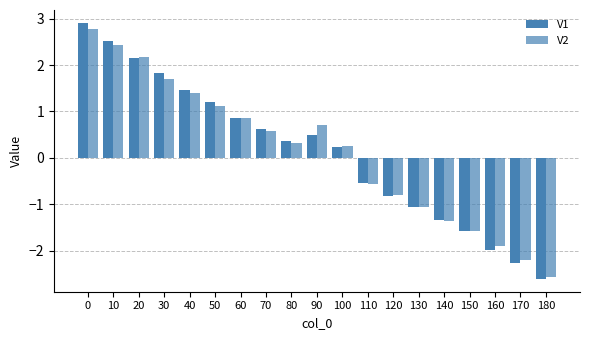

What is the sum of the V1 values at 140 and 130?

-2.4